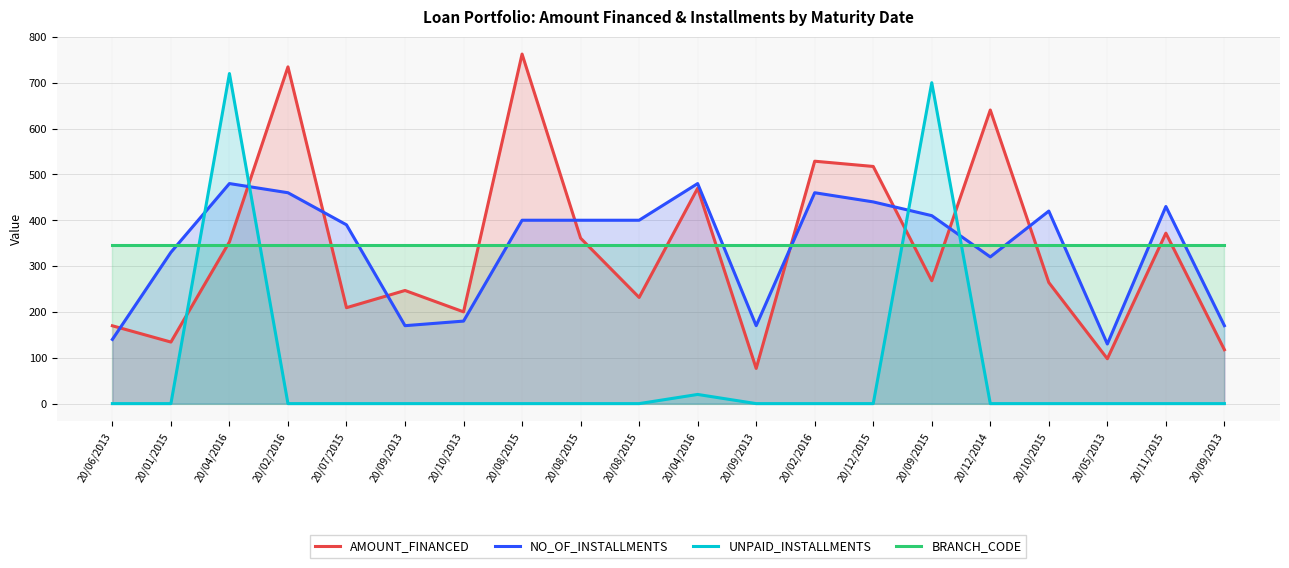

Does the chart display data point markers on the line(s)?

No